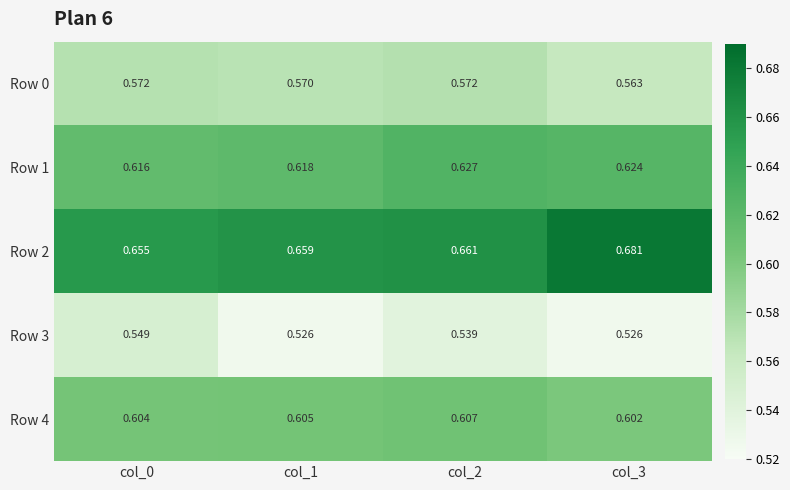

List the series in order of their peak value, highest first.

Row 2, Row 1, Row 4, Row 0, Row 3